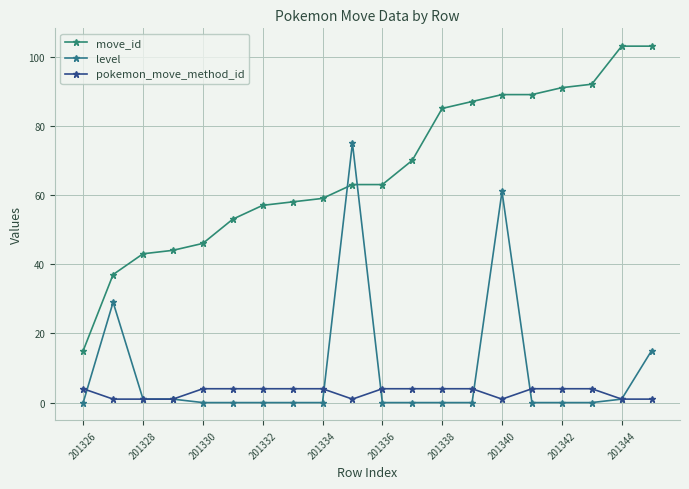

What is the maximum value for move_id?

103